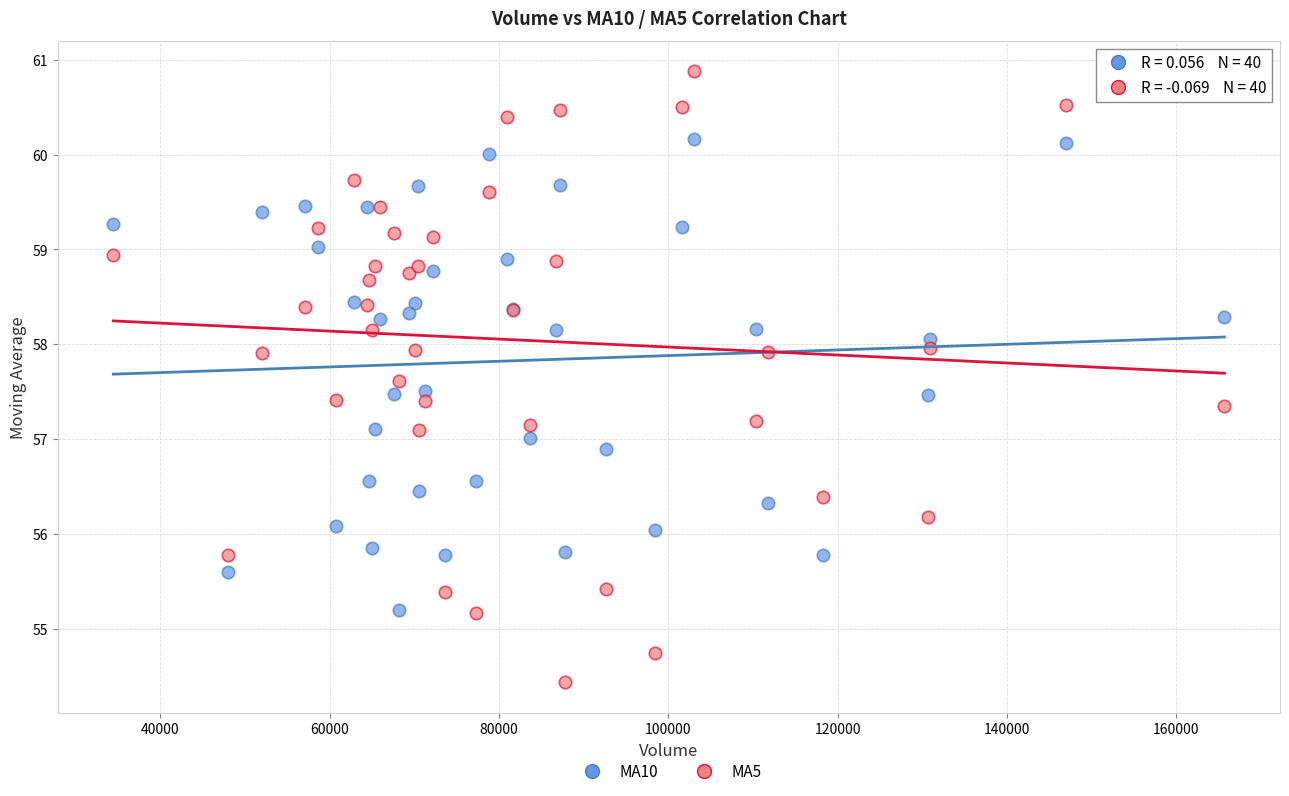

Which series contains the highest Y value?

MA5